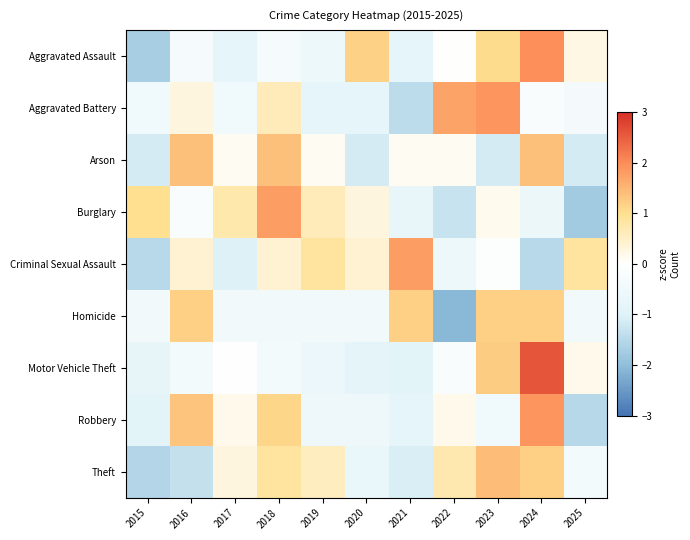

What is the total value across all series at 2023?

5.2